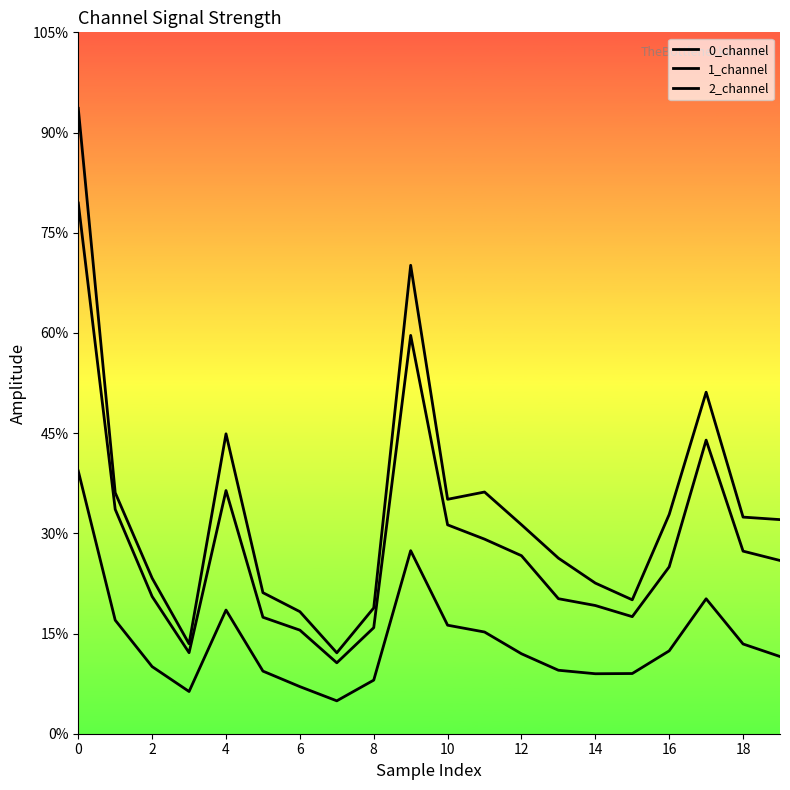

Rank the categories by 0_channel value from highest to lowest.

0, 9, 17, 4, 1, 10, 11, 18, 12, 19, 16, 2, 13, 14, 15, 5, 8, 6, 3, 7